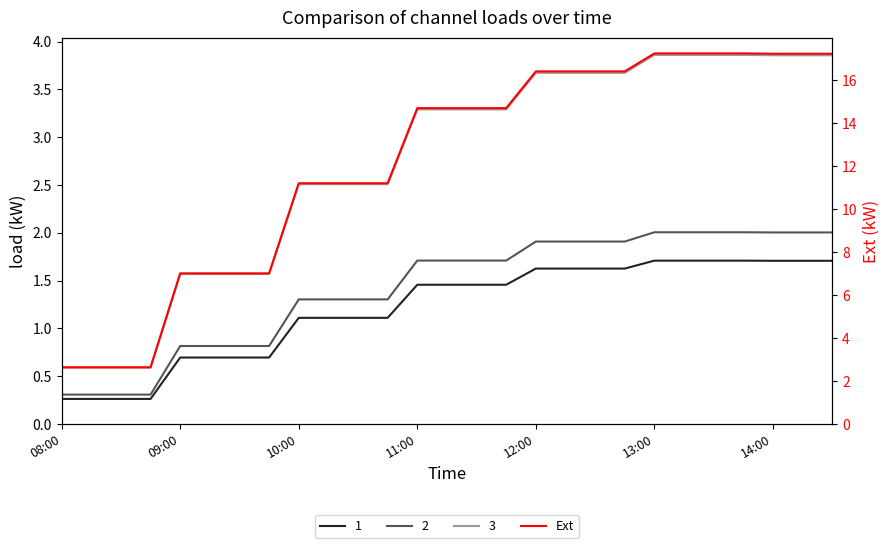

Which has a higher value, 08:00 or 9?

9